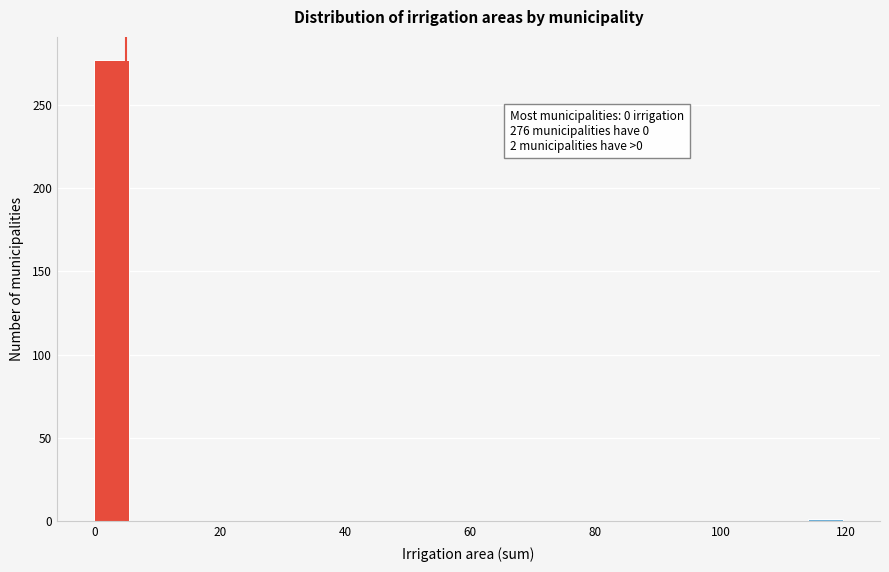

Around what value on the x-axis is the tallest bar? Give the approximate position of its centre, as read against the axis.

2